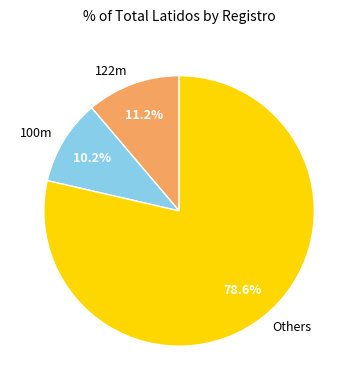

What percentage is the 100m slice, to the nearest percent?

10%